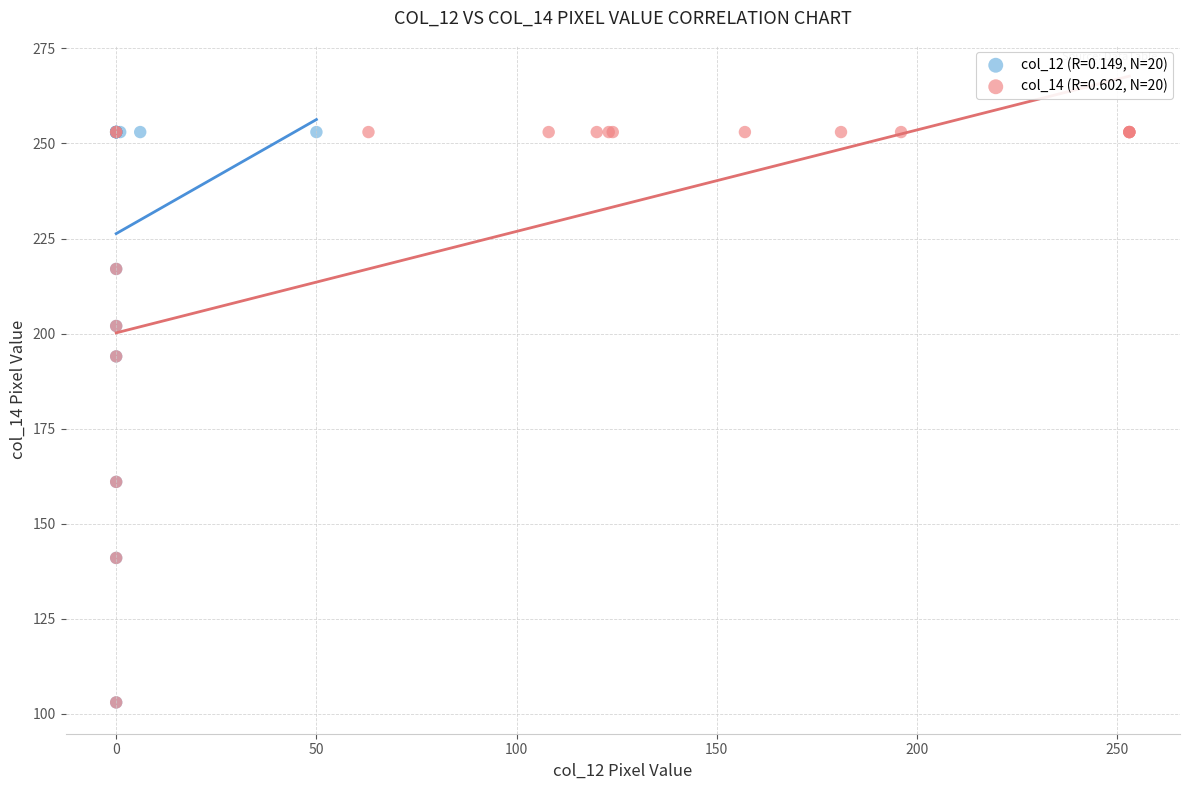

What are all the series names shown in the legend?

col_12 (R=0.149, N=20), col_14 (R=0.602, N=20)